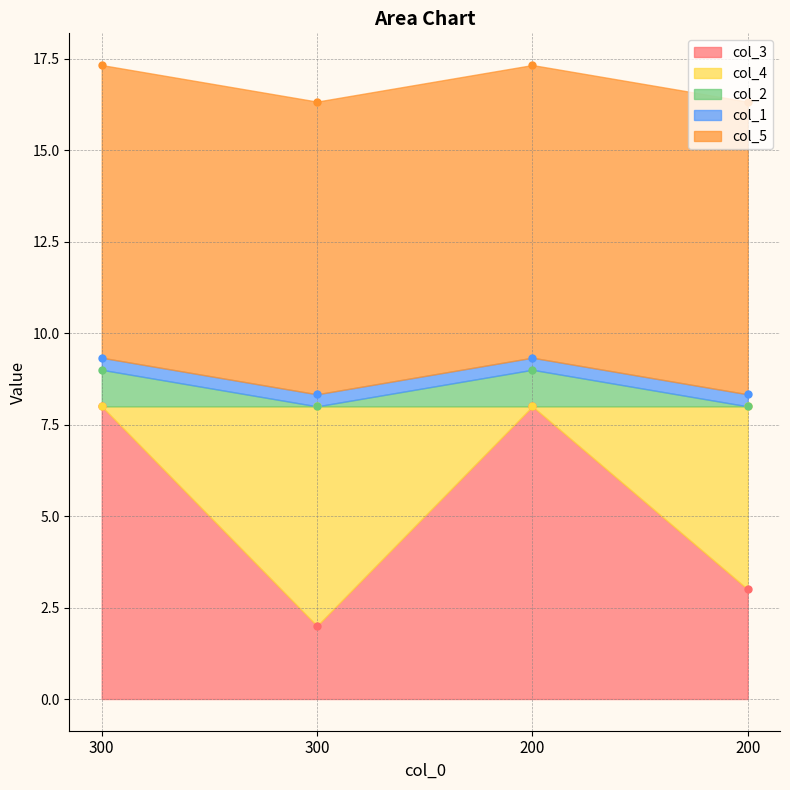

At which label does col_1 reach its peak?

300